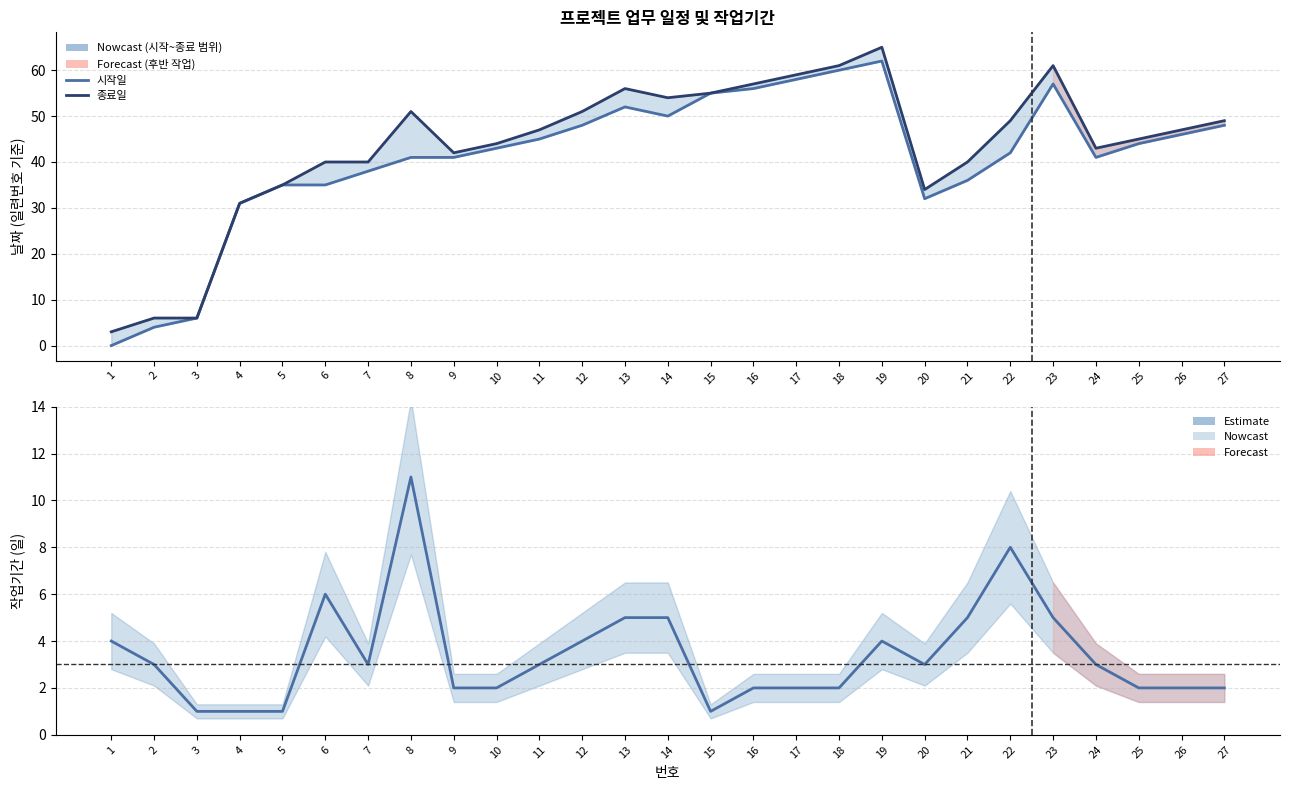

Where is 종료일 nearest to the value 34?

20